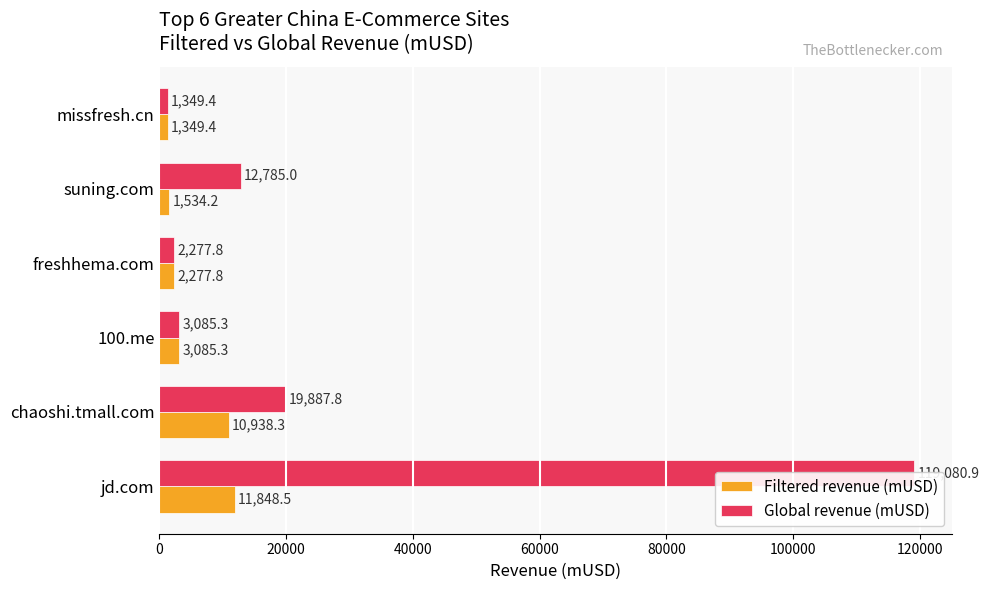

What is the maximum value for Global revenue (mUSD)?

119080.9